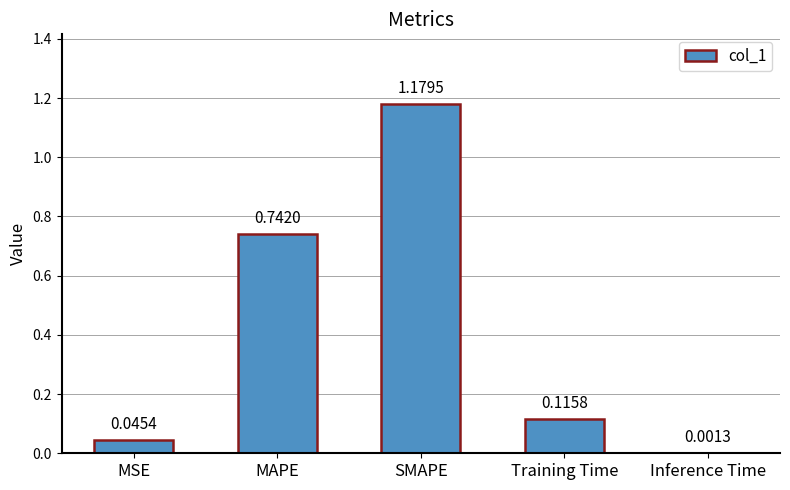

Which category has the highest value across all series?

SMAPE